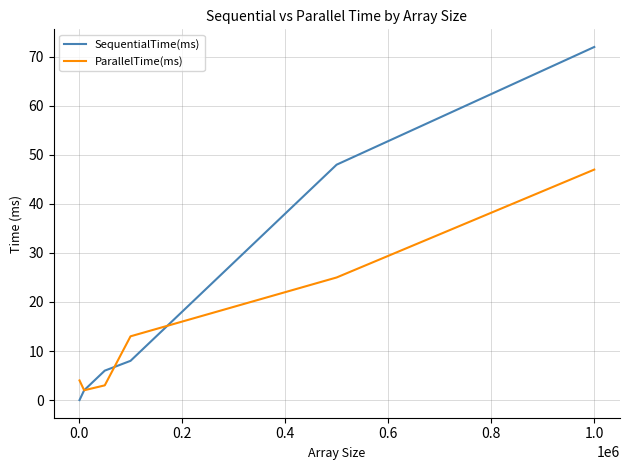

Rank the series by their maximum value, from highest to lowest.

SequentialTime(ms), ParallelTime(ms)